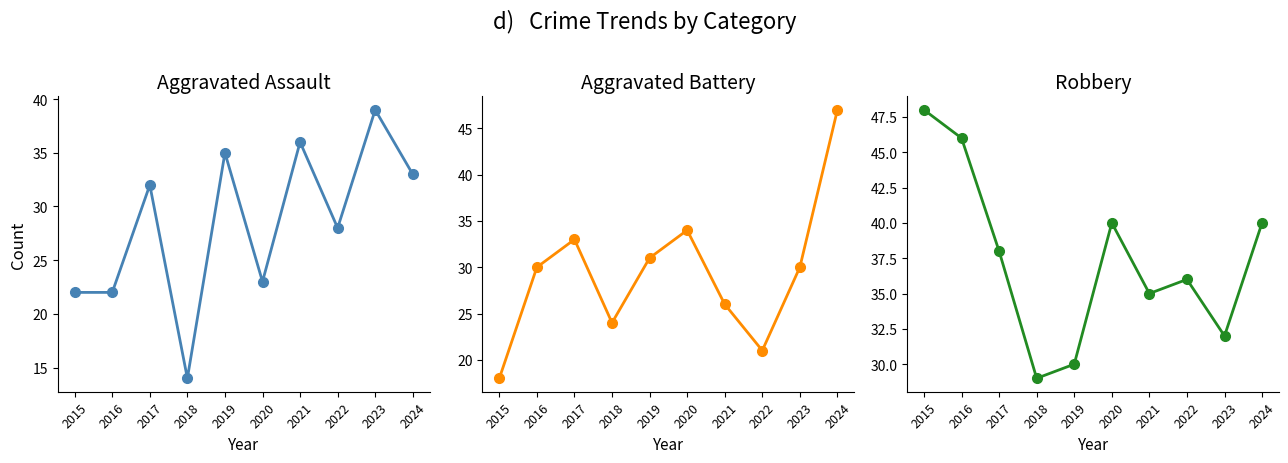

At which category does the chart reach its minimum across all series?

2018